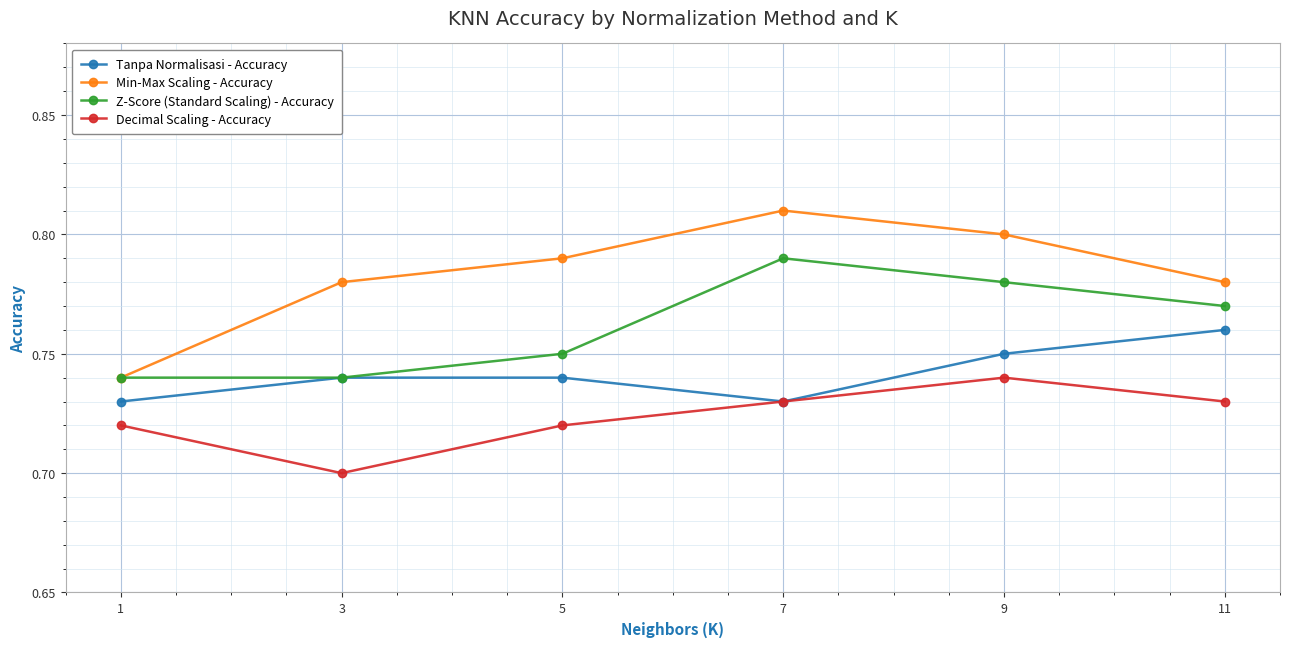

At which category does the chart reach its minimum across all series?

3